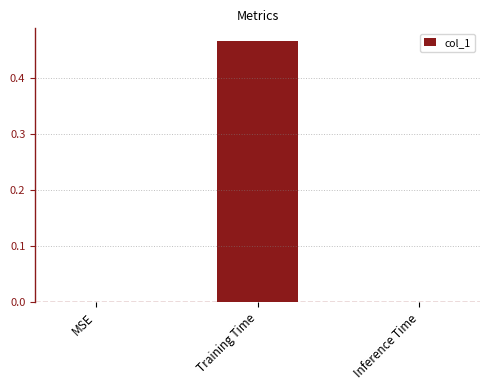

True or false: the data shows 0.8 at Training Time.

False